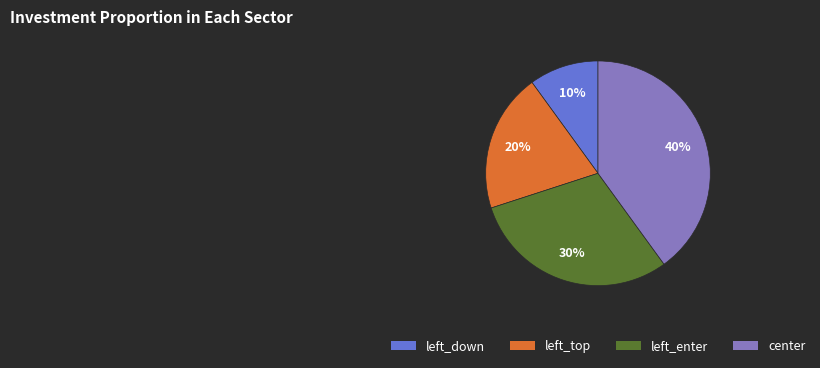

How many slices are in this pie chart?

4